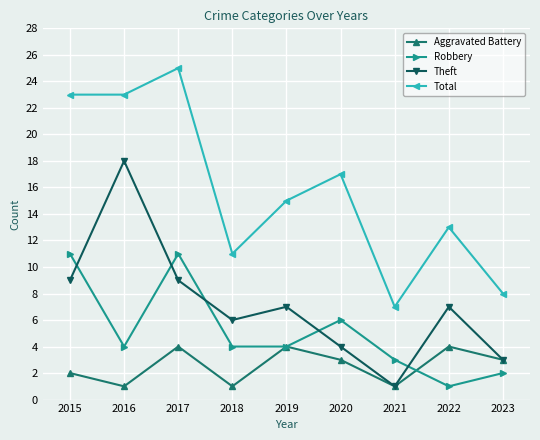

What is the value of the Robbery point at the 4th from the left?

4